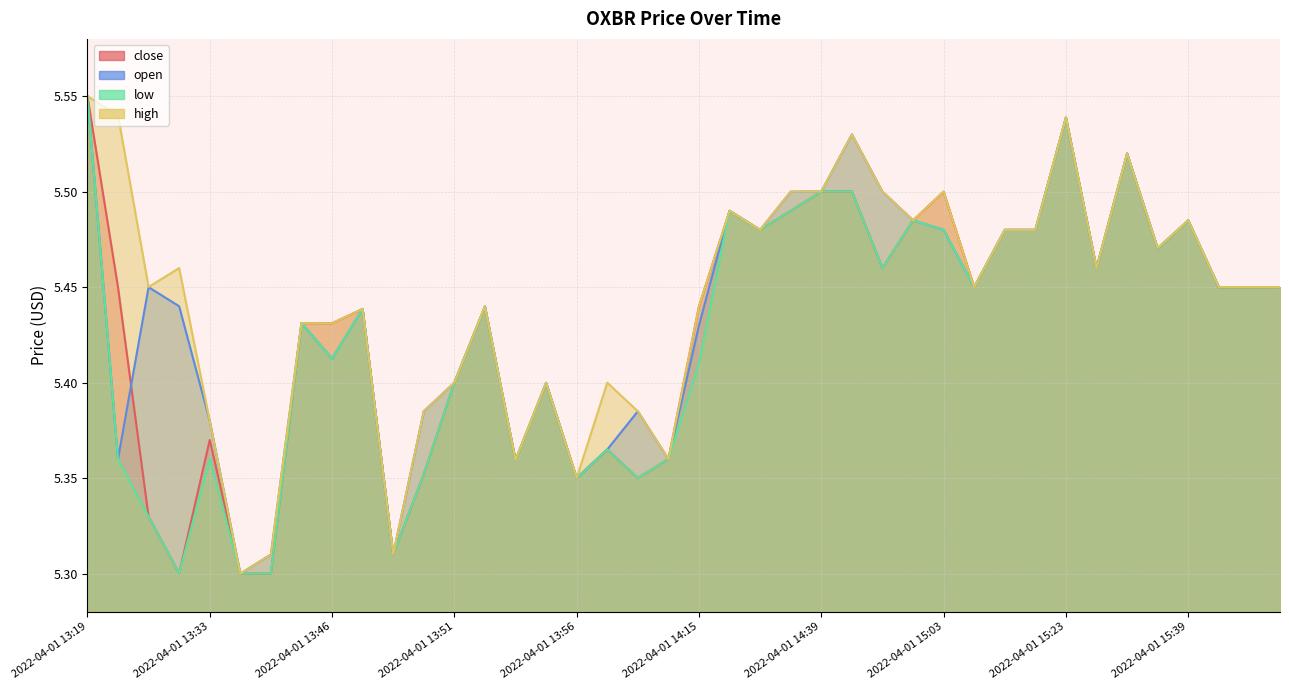

Reading left to right, extract all data points from this chart.

close: 2022-04-01 13:19=5.5	2022-04-01 13:30=5.5	2022-04-01 13:31=5.3	2022-04-01 13:32=5.3	2022-04-01 13:33=5.4	2022-04-01 13:34=5.3	2022-04-01 13:39=5.3	2022-04-01 13:45=5.4	2022-04-01 13:46=5.4	2022-04-01 13:48=5.4	2022-04-01 13:49=5.3	2022-04-01 13:50=5.4	2022-04-01 13:51=5.4	2022-04-01 13:52=5.4	2022-04-01 13:54=5.4	2022-04-01 13:55=5.4	2022-04-01 13:56=5.4	2022-04-01 14:01=5.4	2022-04-01 14:04=5.3	2022-04-01 14:05=5.4	2022-04-01 14:15=5.4	2022-04-01 14:28=5.5	2022-04-01 14:29=5.5	2022-04-01 14:36=5.5	2022-04-01 14:39=5.5	2022-04-01 14:40=5.5	2022-04-01 14:56=5.5	2022-04-01 14:57=5.5	2022-04-01 15:03=5.5	2022-04-01 15:12=5.5	2022-04-01 15:13=5.5	2022-04-01 15:18=5.5	2022-04-01 15:23=5.5	2022-04-01 15:27=5.5	2022-04-01 15:35=5.5	2022-04-01 15:37=5.5	2022-04-01 15:39=5.5	2022-04-01 15:40=5.5	2022-04-01 15:54=5.5	2022-04-01 15:57=5.5
open: 2022-04-01 13:19=5.5	2022-04-01 13:30=5.4	2022-04-01 13:31=5.5	2022-04-01 13:32=5.4	2022-04-01 13:33=5.4	2022-04-01 13:34=5.3	2022-04-01 13:39=5.3	2022-04-01 13:45=5.4	2022-04-01 13:46=5.4	2022-04-01 13:48=5.4	2022-04-01 13:49=5.3	2022-04-01 13:50=5.4	2022-04-01 13:51=5.4	2022-04-01 13:52=5.4	2022-04-01 13:54=5.4	2022-04-01 13:55=5.4	2022-04-01 13:56=5.3	2022-04-01 14:01=5.4	2022-04-01 14:04=5.4	2022-04-01 14:05=5.4	2022-04-01 14:15=5.4	2022-04-01 14:28=5.5	2022-04-01 14:29=5.5	2022-04-01 14:36=5.5	2022-04-01 14:39=5.5	2022-04-01 14:40=5.5	2022-04-01 14:56=5.5	2022-04-01 14:57=5.5	2022-04-01 15:03=5.5	2022-04-01 15:12=5.5	2022-04-01 15:13=5.5	2022-04-01 15:18=5.5	2022-04-01 15:23=5.5	2022-04-01 15:27=5.5	2022-04-01 15:35=5.5	2022-04-01 15:37=5.5	2022-04-01 15:39=5.5	2022-04-01 15:40=5.5	2022-04-01 15:54=5.5	2022-04-01 15:57=5.5
low: 2022-04-01 13:19=5.5	2022-04-01 13:30=5.4	2022-04-01 13:31=5.3	2022-04-01 13:32=5.3	2022-04-01 13:33=5.4	2022-04-01 13:34=5.3	2022-04-01 13:39=5.3	2022-04-01 13:45=5.4	2022-04-01 13:46=5.4	2022-04-01 13:48=5.4	2022-04-01 13:49=5.3	2022-04-01 13:50=5.4	2022-04-01 13:51=5.4	2022-04-01 13:52=5.4	2022-04-01 13:54=5.4	2022-04-01 13:55=5.4	2022-04-01 13:56=5.3	2022-04-01 14:01=5.4	2022-04-01 14:04=5.3	2022-04-01 14:05=5.4	2022-04-01 14:15=5.4	2022-04-01 14:28=5.5	2022-04-01 14:29=5.5	2022-04-01 14:36=5.5	2022-04-01 14:39=5.5	2022-04-01 14:40=5.5	2022-04-01 14:56=5.5	2022-04-01 14:57=5.5	2022-04-01 15:03=5.5	2022-04-01 15:12=5.5	2022-04-01 15:13=5.5	2022-04-01 15:18=5.5	2022-04-01 15:23=5.5	2022-04-01 15:27=5.5	2022-04-01 15:35=5.5	2022-04-01 15:37=5.5	2022-04-01 15:39=5.5	2022-04-01 15:40=5.5	2022-04-01 15:54=5.5	2022-04-01 15:57=5.5
high: 2022-04-01 13:19=5.5	2022-04-01 13:30=5.5	2022-04-01 13:31=5.5	2022-04-01 13:32=5.5	2022-04-01 13:33=5.4	2022-04-01 13:34=5.3	2022-04-01 13:39=5.3	2022-04-01 13:45=5.4	2022-04-01 13:46=5.4	2022-04-01 13:48=5.4	2022-04-01 13:49=5.3	2022-04-01 13:50=5.4	2022-04-01 13:51=5.4	2022-04-01 13:52=5.4	2022-04-01 13:54=5.4	2022-04-01 13:55=5.4	2022-04-01 13:56=5.4	2022-04-01 14:01=5.4	2022-04-01 14:04=5.4	2022-04-01 14:05=5.4	2022-04-01 14:15=5.4	2022-04-01 14:28=5.5	2022-04-01 14:29=5.5	2022-04-01 14:36=5.5	2022-04-01 14:39=5.5	2022-04-01 14:40=5.5	2022-04-01 14:56=5.5	2022-04-01 14:57=5.5	2022-04-01 15:03=5.5	2022-04-01 15:12=5.5	2022-04-01 15:13=5.5	2022-04-01 15:18=5.5	2022-04-01 15:23=5.5	2022-04-01 15:27=5.5	2022-04-01 15:35=5.5	2022-04-01 15:37=5.5	2022-04-01 15:39=5.5	2022-04-01 15:40=5.5	2022-04-01 15:54=5.5	2022-04-01 15:57=5.5